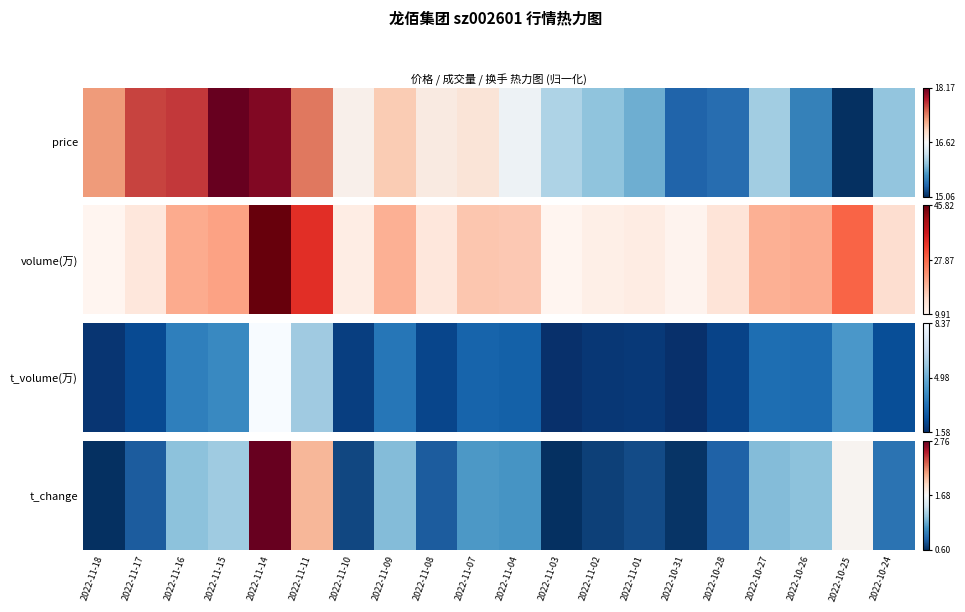

How many data points does each series have?

20